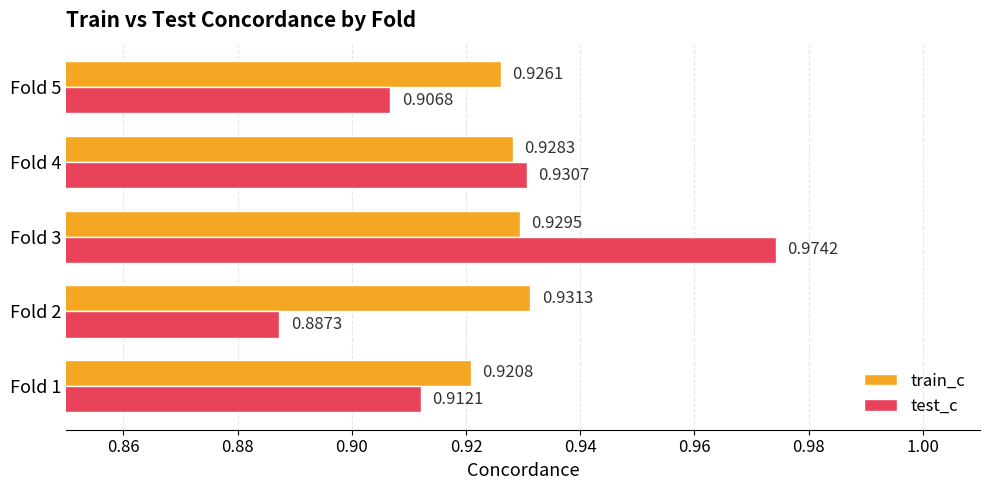

What is the sum of all test_c values?

4.6